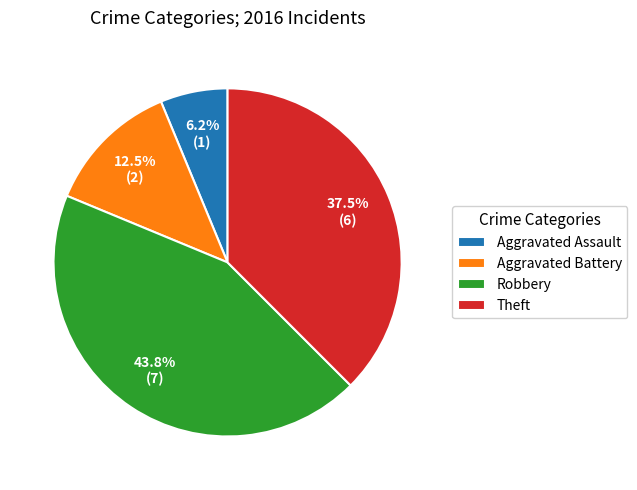

How many slices are in this pie chart?

4